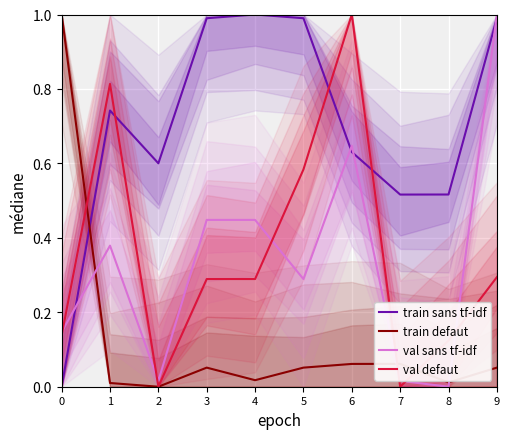

Does the chart display data point markers on the line(s)?

No